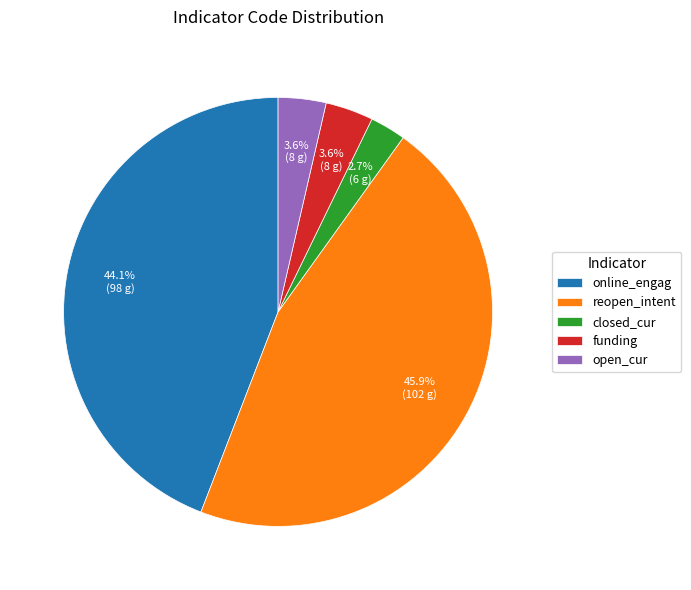

What is the total percentage of closed_cur and reopen_intent?

48.6%